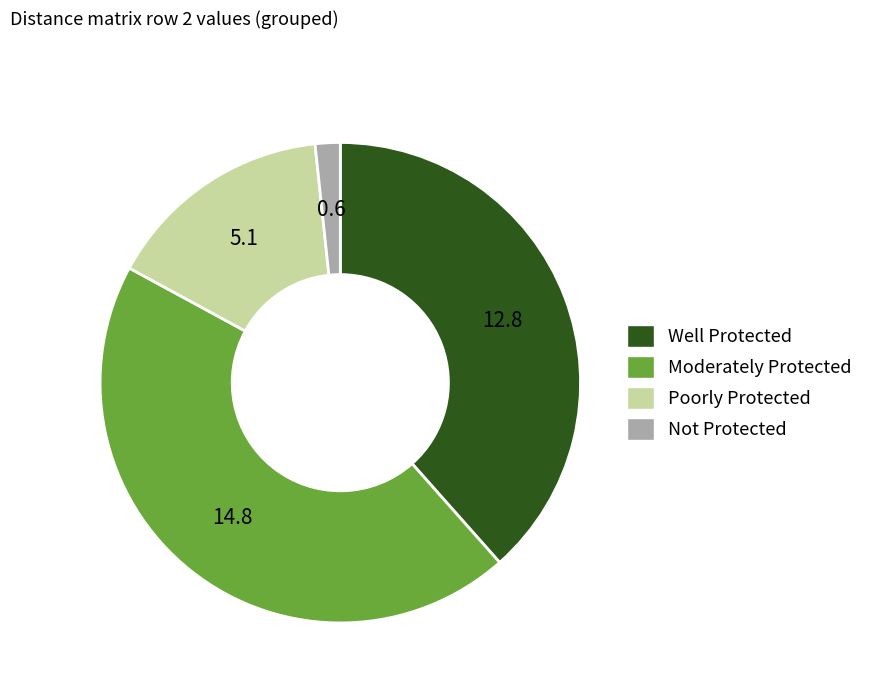

Does any single category account for the majority?

No